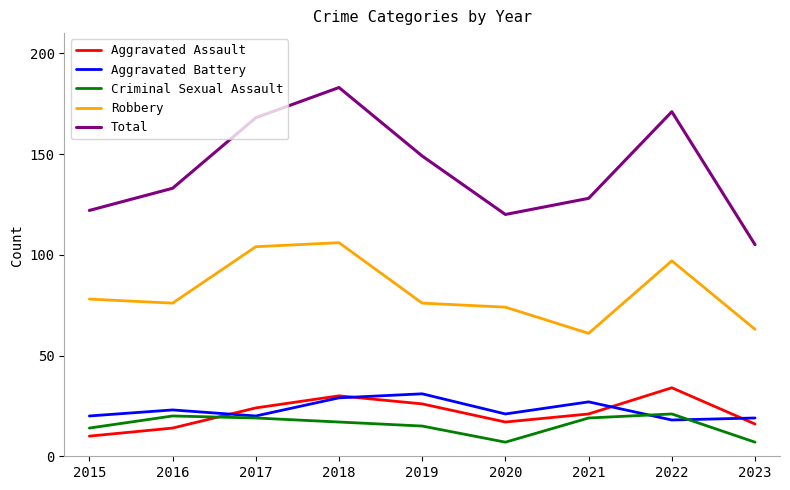

How many lines are shown in the chart?

5